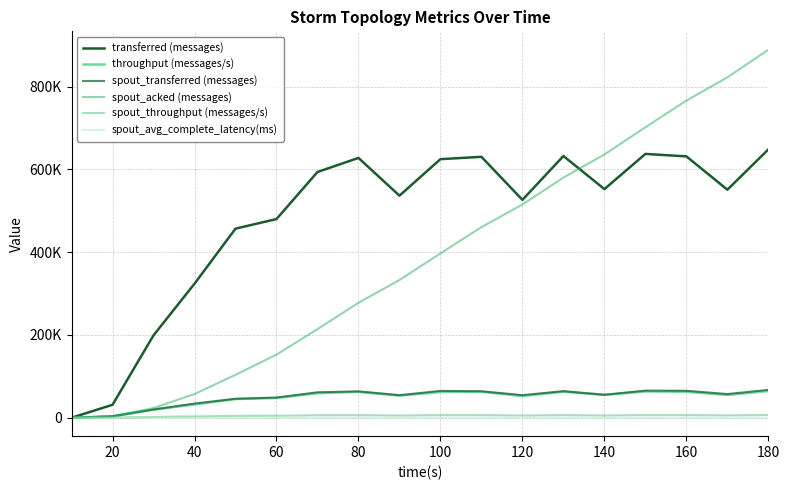

Does the chart have visible grid lines?

Yes